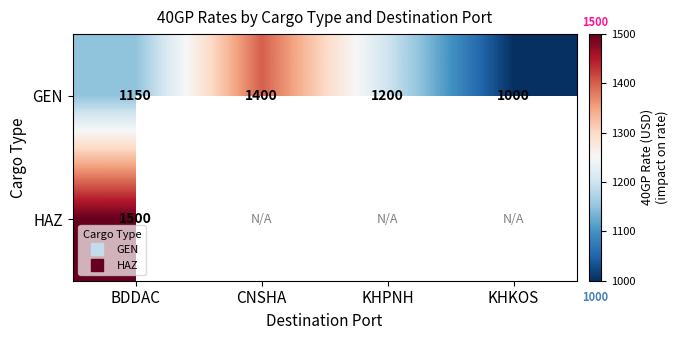

At which category does the chart reach its minimum across all series?

KHKOS